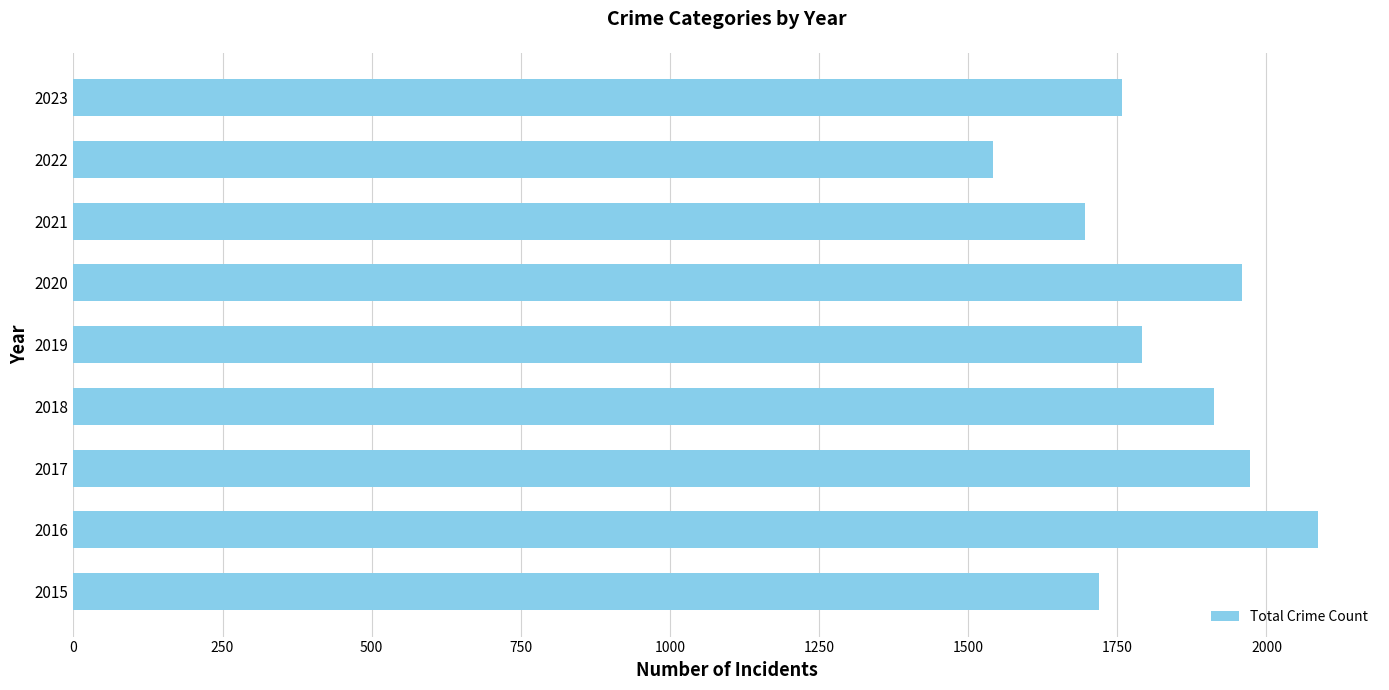

What is the difference between the maximum and minimum values?

544